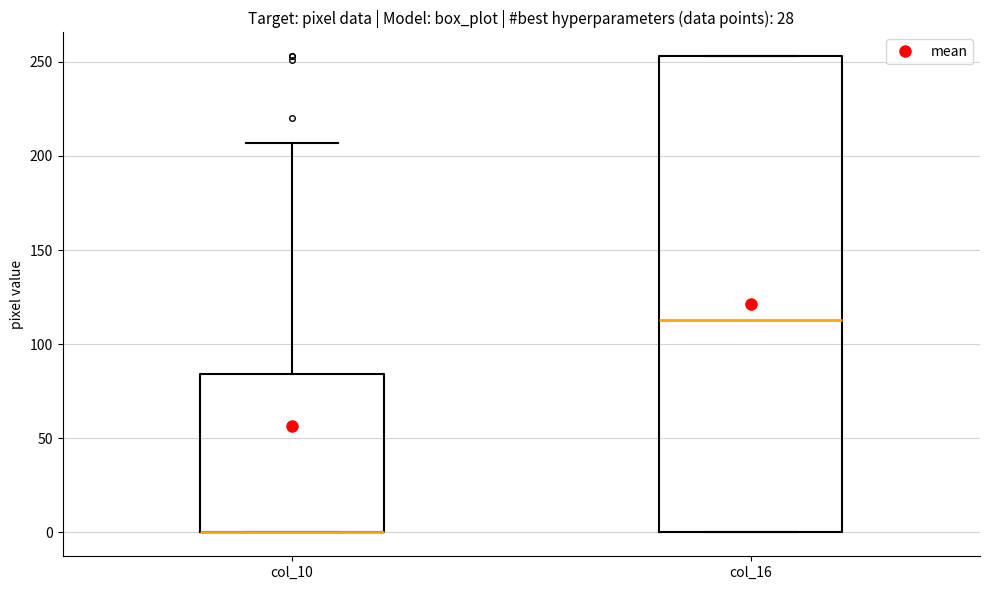

Reading left to right, transcribe this box plot: for each box, give where its median line is, the range the box spans, and where its two whiskers end, as read against the y-axis. The values are not printed on the chart, so give them approximately, as read against the axis.

col_10: median 0 (drawn on the box's lower edge), box 0 to 85, whiskers 0 to 205
col_16: median 115, box 0 to 255, whiskers 0 to 255